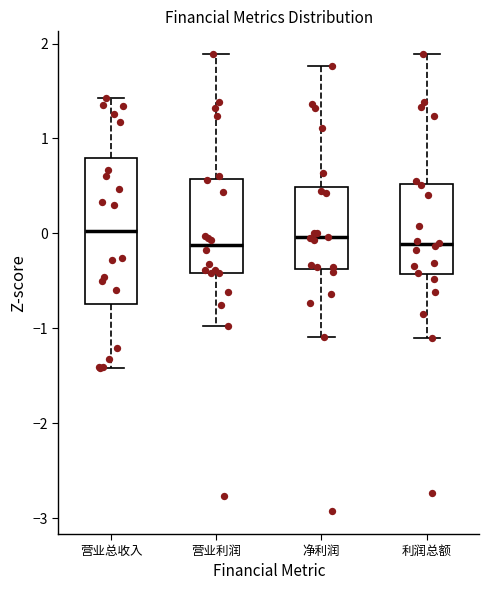

Comparing the boxes themselves (not the whiskers), which one is the tallest?

营业总收入